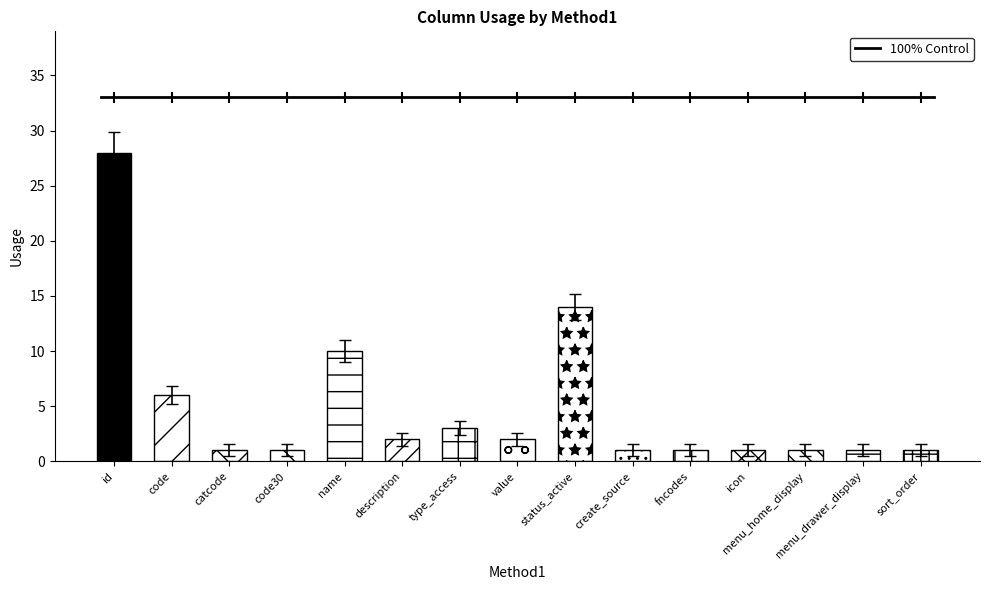

Rank the categories by value from lowest to highest.

catcode, code30, create_source, fncodes, icon, menu_home_display, menu_drawer_display, sort_order, description, value, type_access, code, name, status_active, id